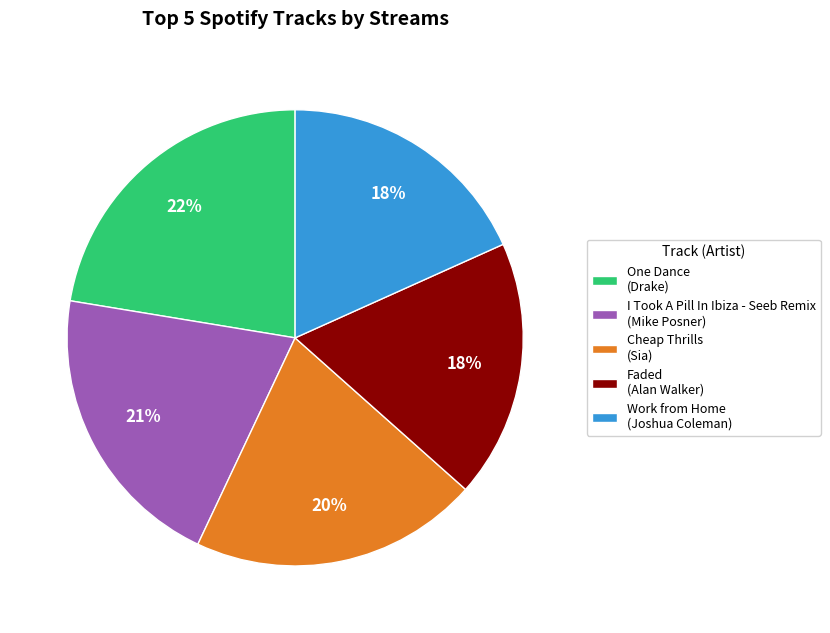

Is it true that Cheap Thrills is 28% of the pie?

False